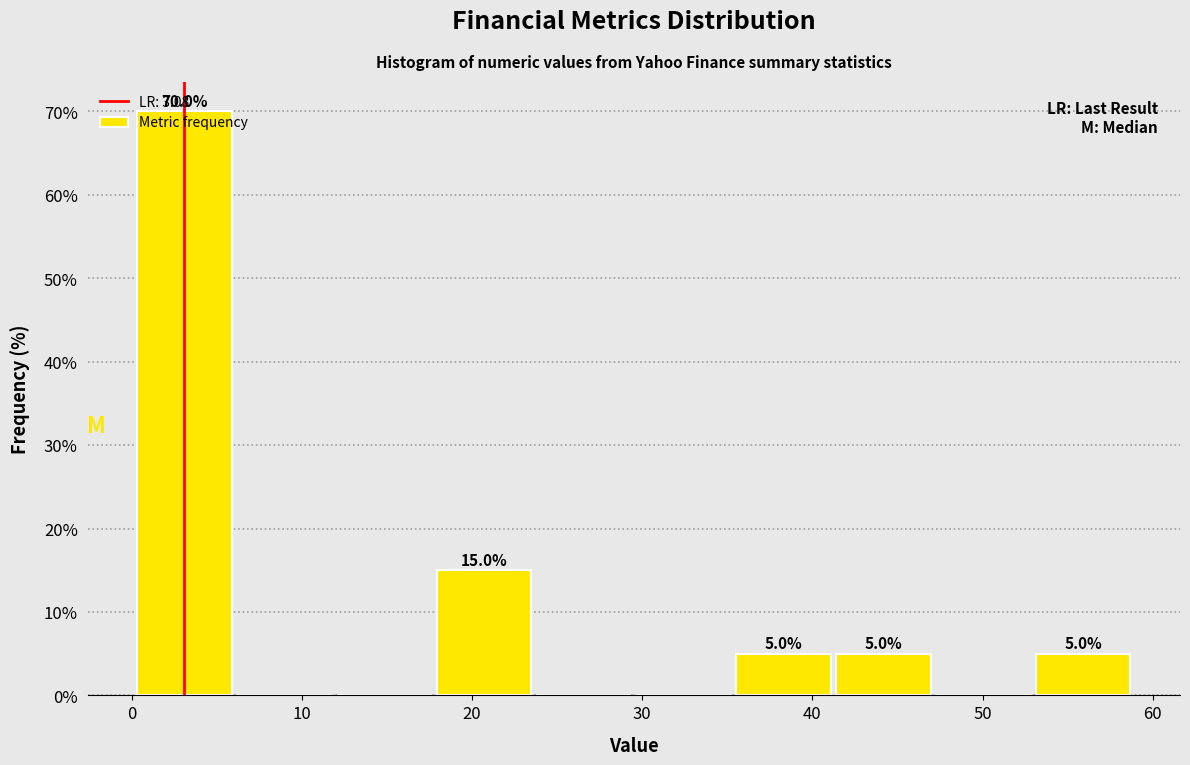

Which range on the x-axis has the tallest bar?

0 to 6